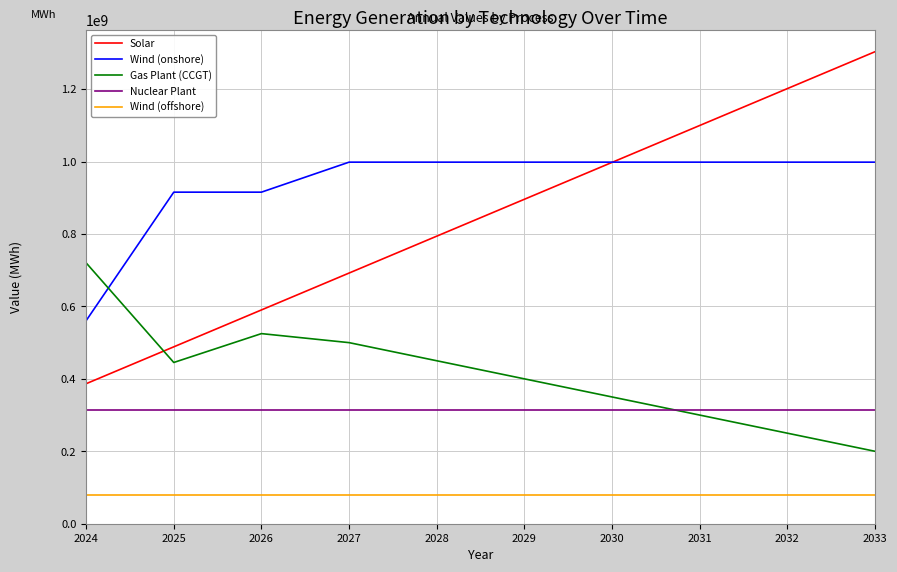

Does the chart have visible grid lines?

Yes